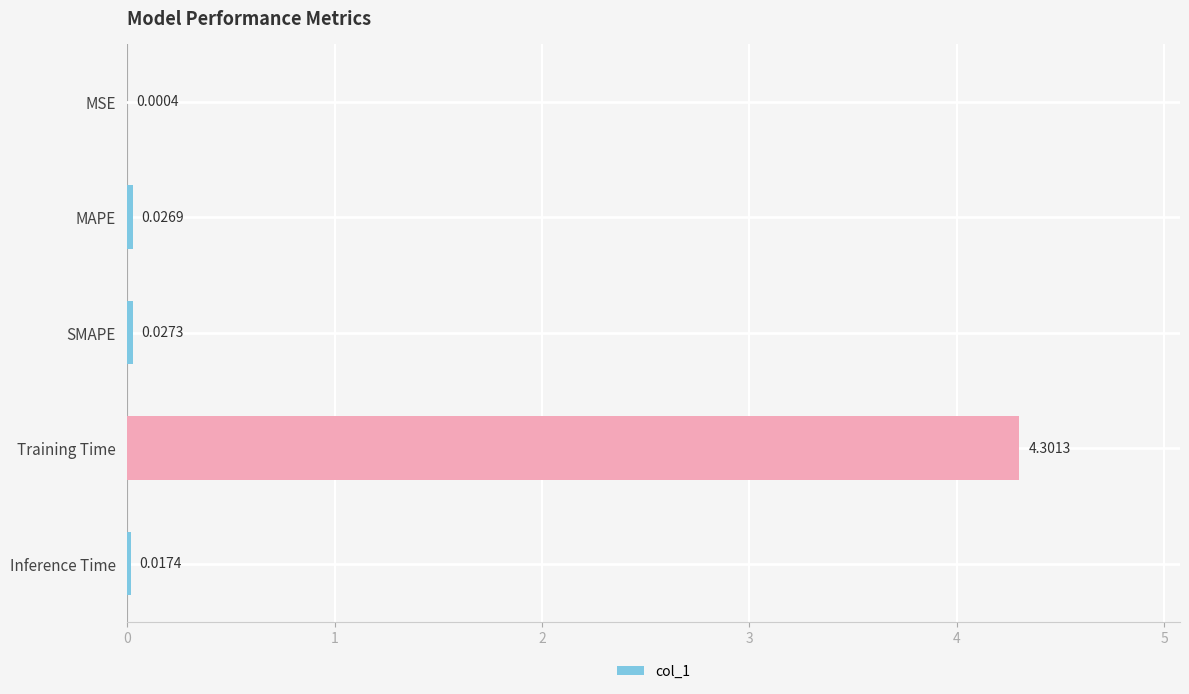

Where is the data nearest to the value 2?

SMAPE